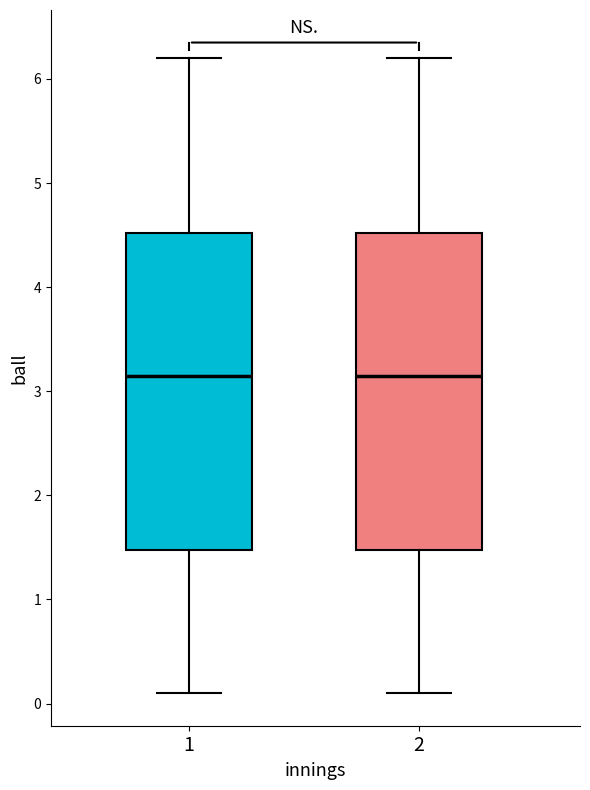

Reading left to right, read every box against the y-axis: the position of its median line, the range the box covers, and the ends of its whiskers. The values are not printed on the chart, so give them approximately, as read against the axis.

1: median 3.2, box 1.5 to 4.5, whiskers 0.1 to 6.2
2: median 3.2, box 1.5 to 4.5, whiskers 0.1 to 6.2